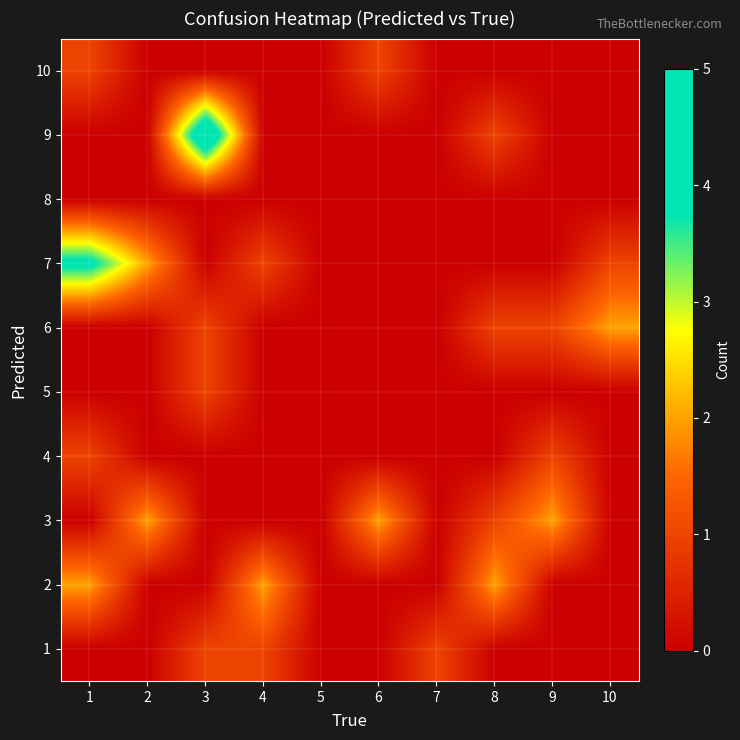

Between 3 and 5, which series saw the biggest shift?

9